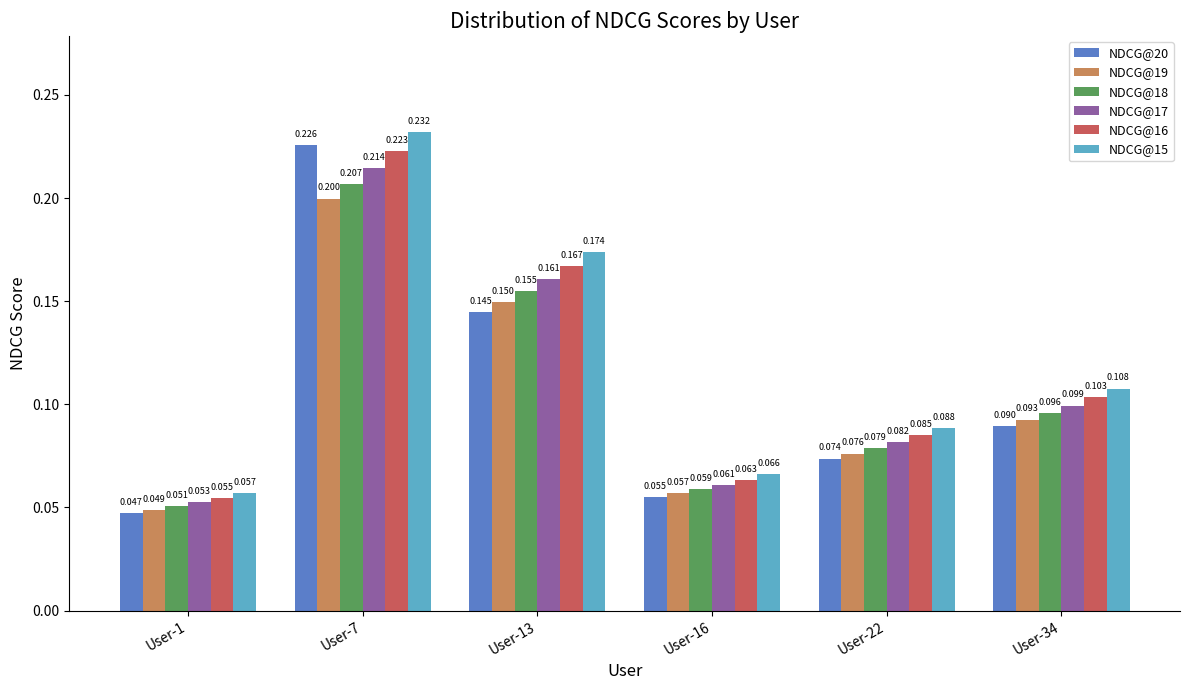

What is the highest value of the NDCG@19 series?

0.2